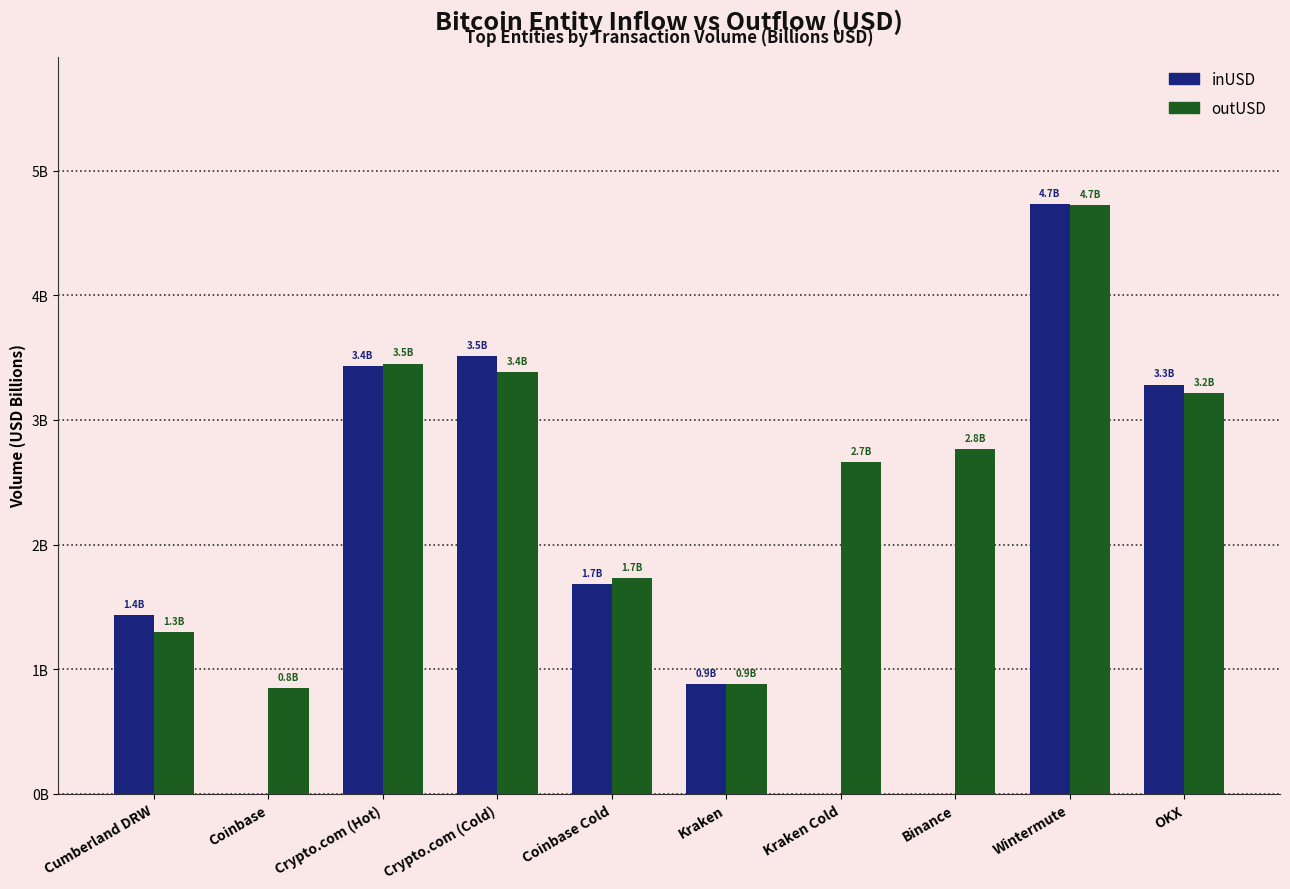

What are all the series names shown in the legend?

inUSD, outUSD